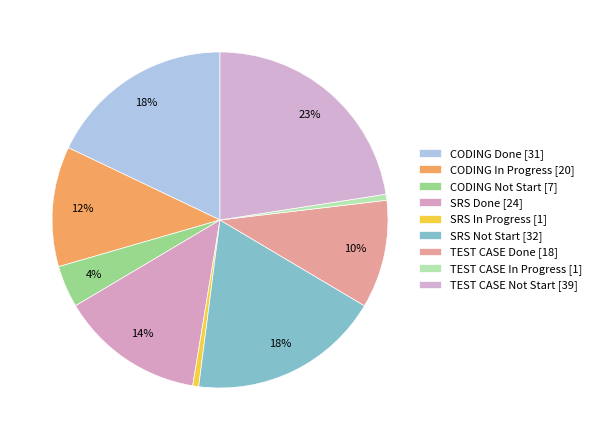

To the nearest percent, what is the combined percentage of CODING Done and SRS Not Start?

36%